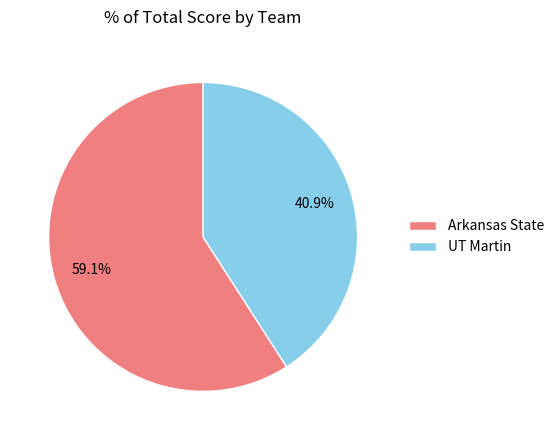

Is there any slice that represents more than half of the pie?

Yes